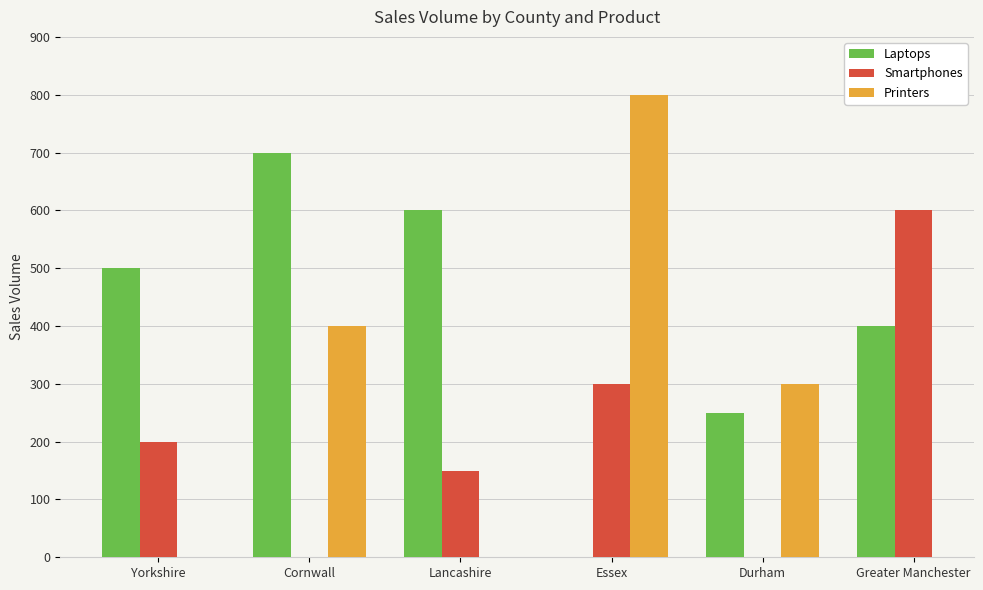

The value of Smartphones at Greater Manchester is 600.0. True or false?

True